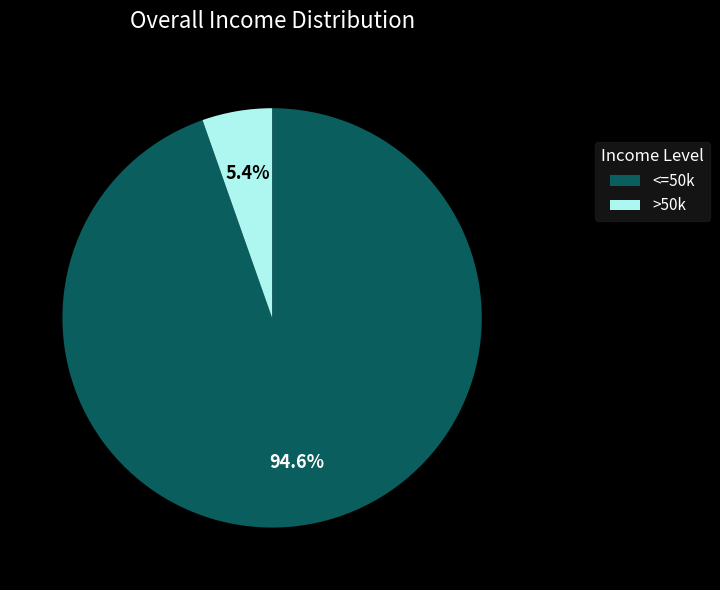

Which category has the biggest portion of the pie?

<=50k